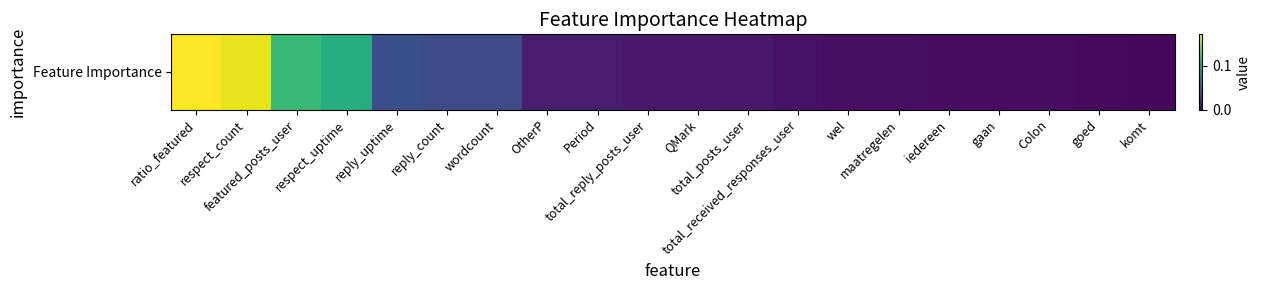

List the labels in order of value, smallest first.

komt, goed, iedereen, gaan, Colon, wel, maatregelen, total_received_responses_user, total_posts_user, QMark, total_reply_posts_user, OtherP, Period, wordcount, reply_count, reply_uptime, respect_uptime, featured_posts_user, respect_count, ratio_featured